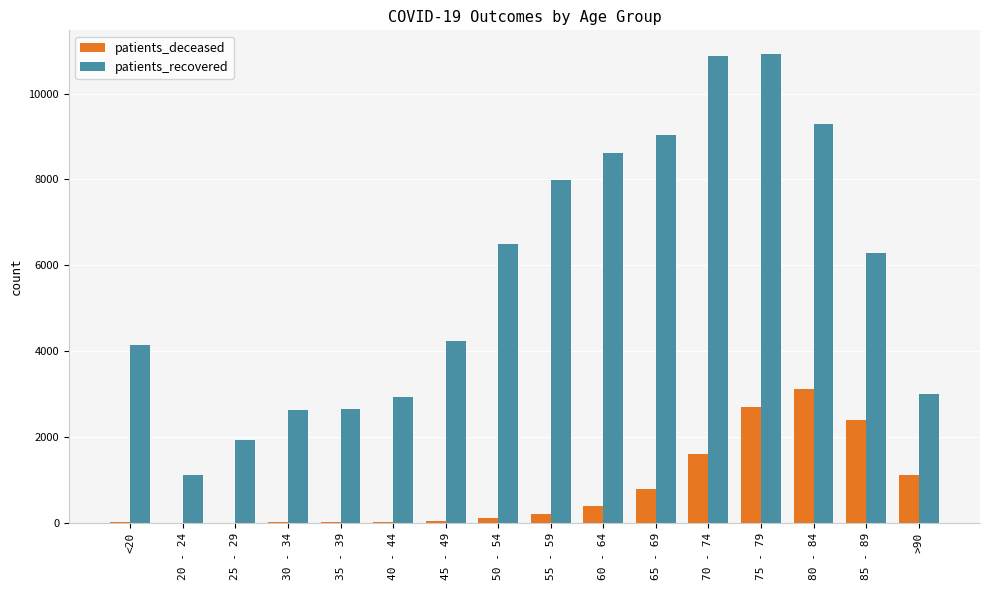

Is the value of patients_recovered at 70 - 74 greater than the value of patients_deceased at 50 - 54?

Yes